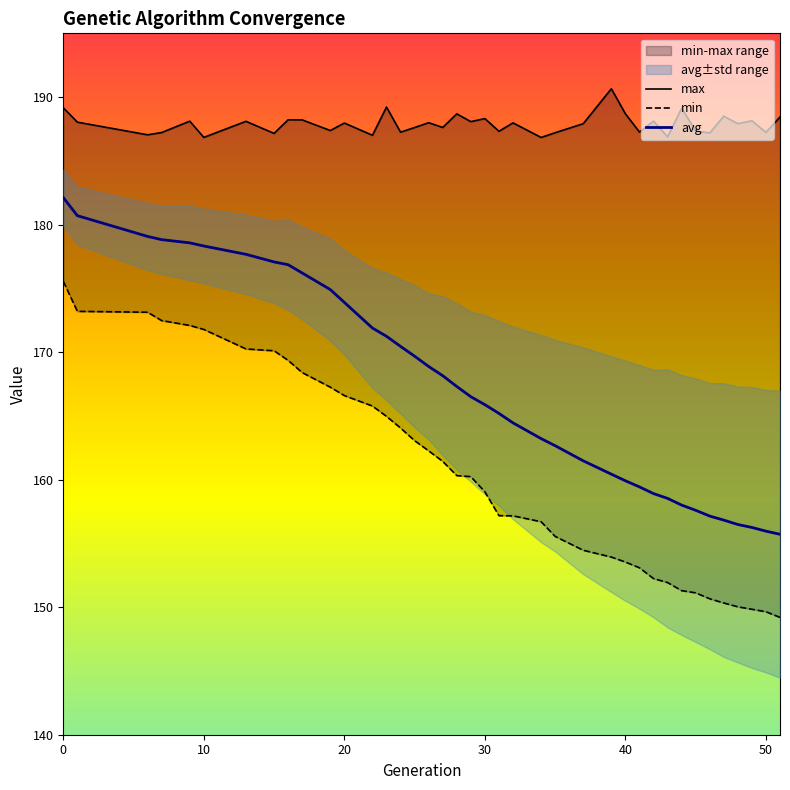

What is the highest value of the avg series?

182.1